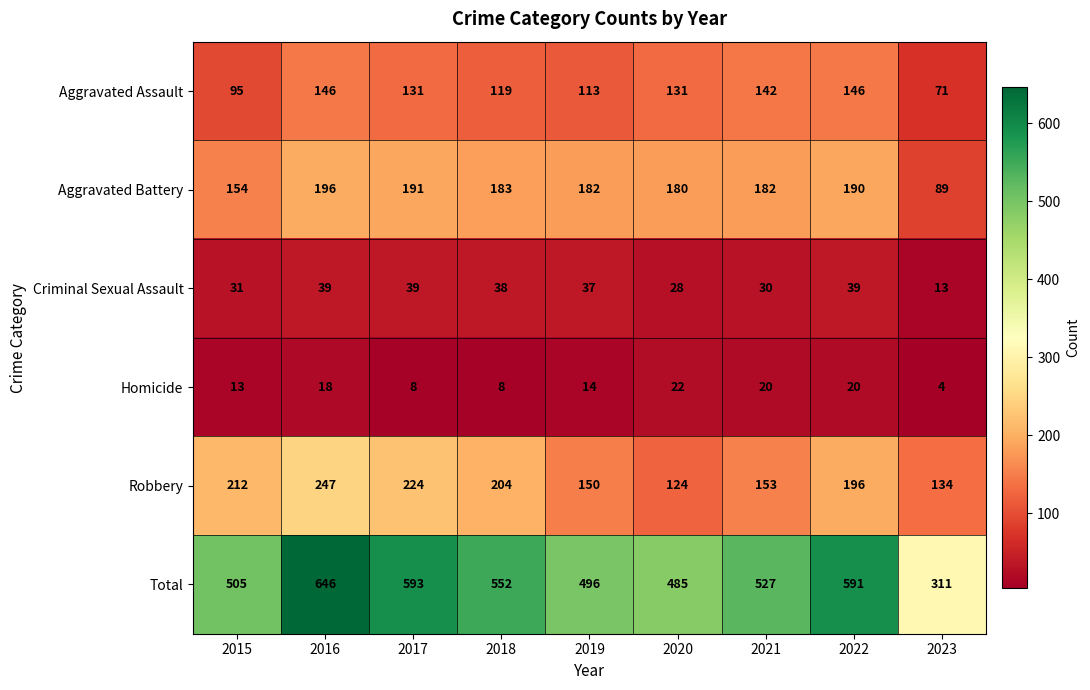

What is the difference between the maximum and minimum values in the Aggravated Assault series?

75